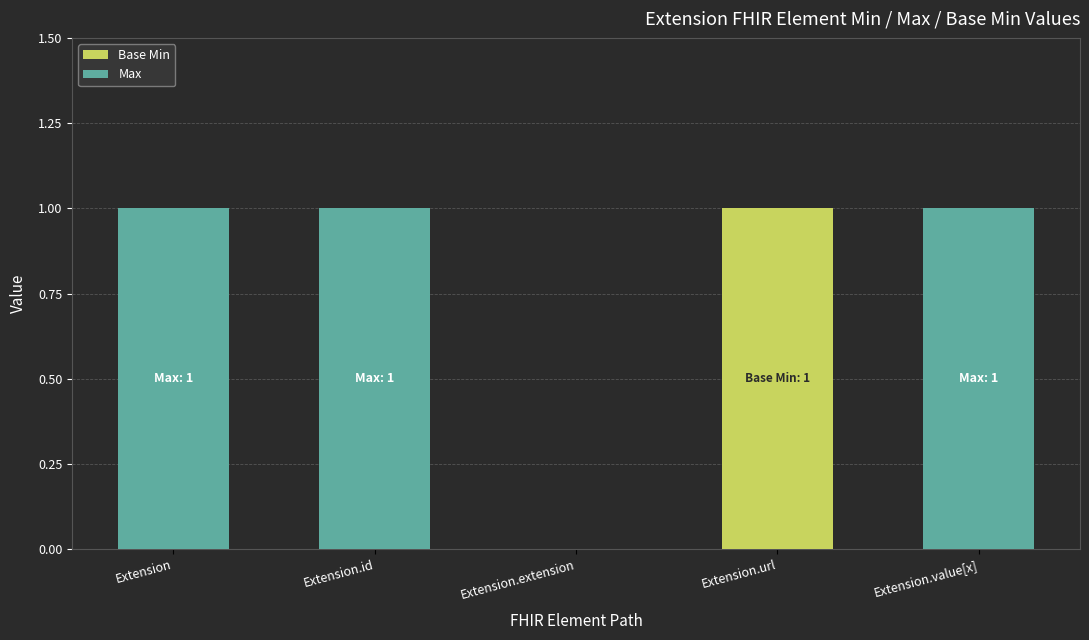

Reading left to right, transcribe the values for Base Min.

Extension=0	Extension.id=0	Extension.extension=0	Extension.url=1	Extension.value[x]=0